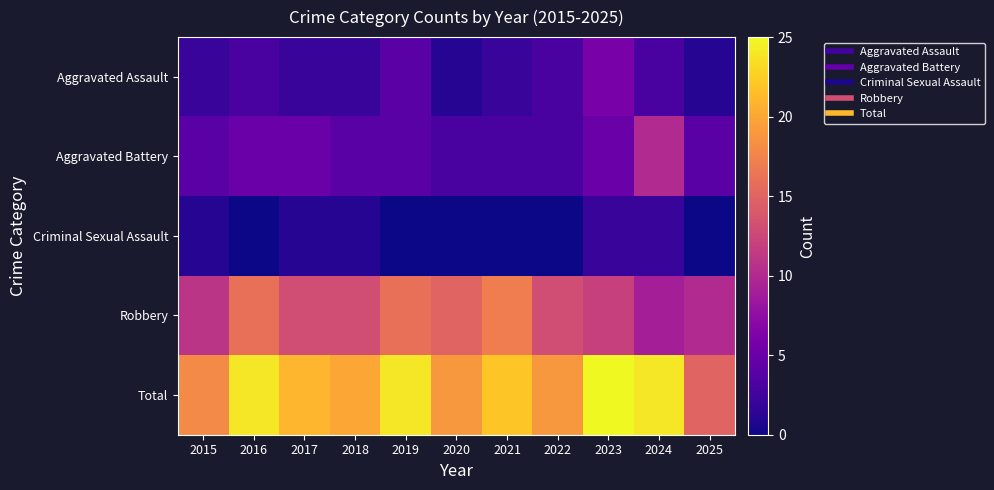

At how many categories does at least one series exceed 20?

6